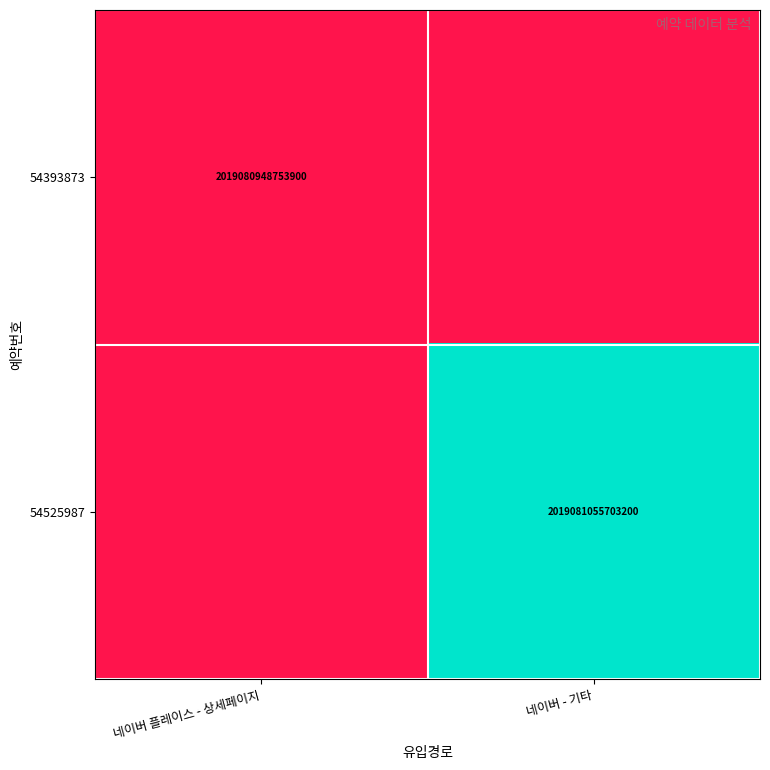

Is it true that 54525987 equals 2019081055703200 at 네이버 - 기타?

True